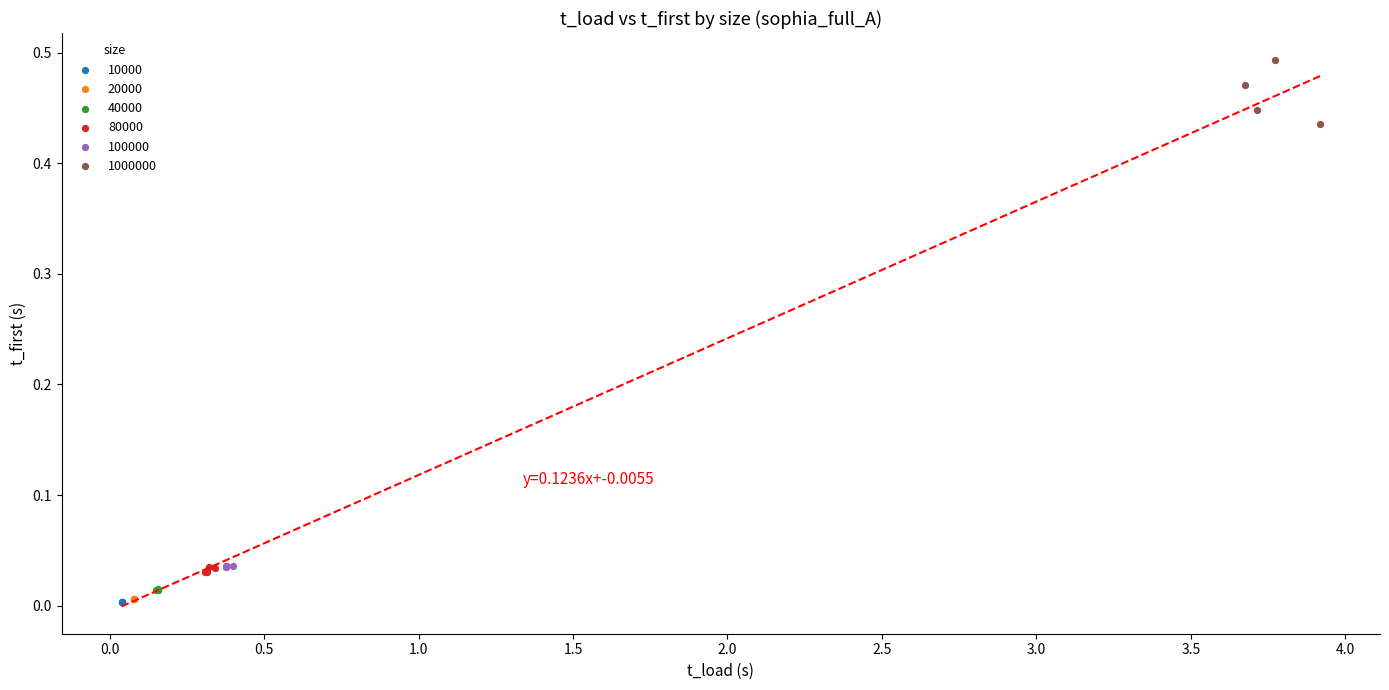

Which series has the widest spread of Y values?

1000000